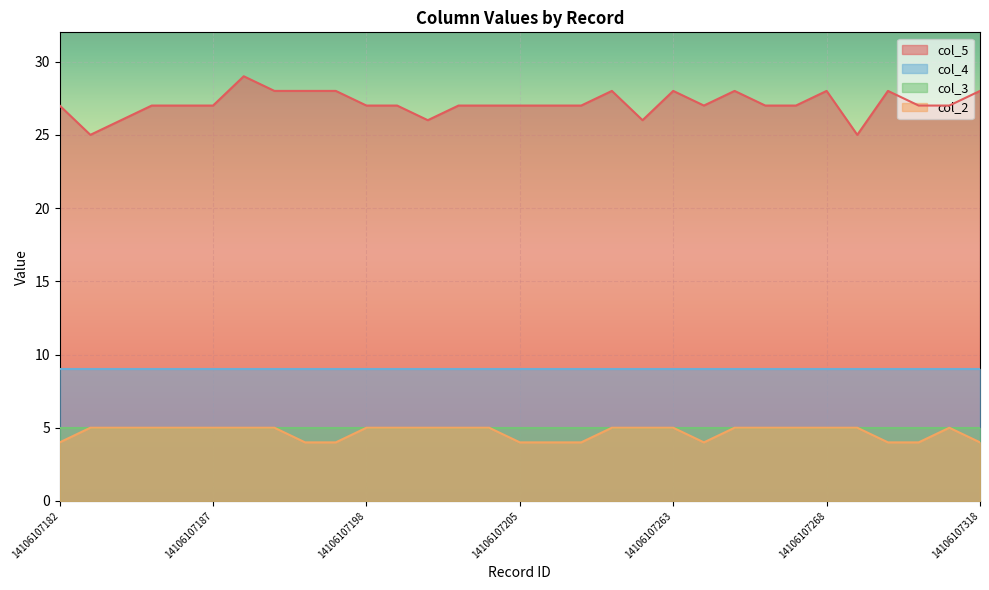

At which category does the chart reach its peak across all series?

14106107188